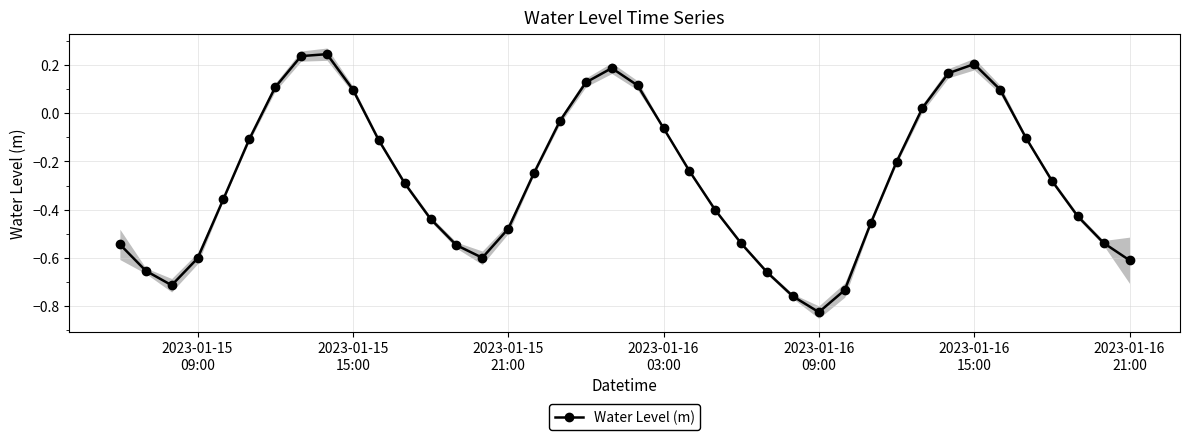

What is the greatest value displayed?

0.2